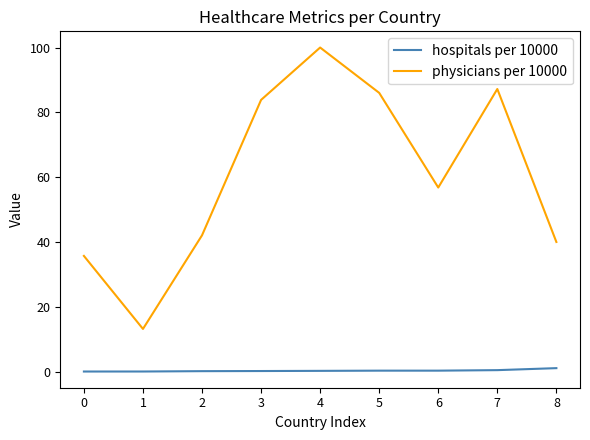

What is the difference between the hospitals per 10000 values at 3 and 0?

0.2